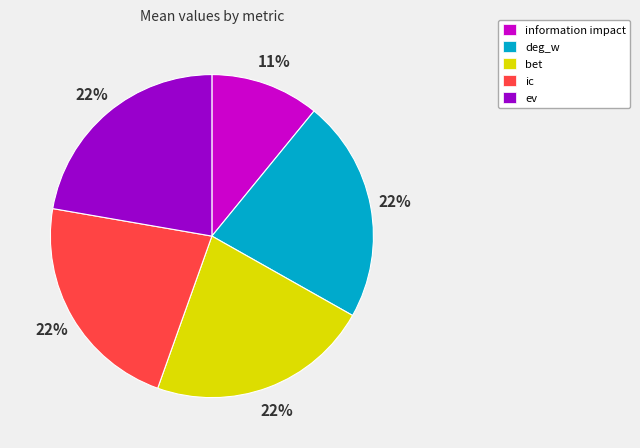

To the nearest percent, what is the average slice percentage?

20%